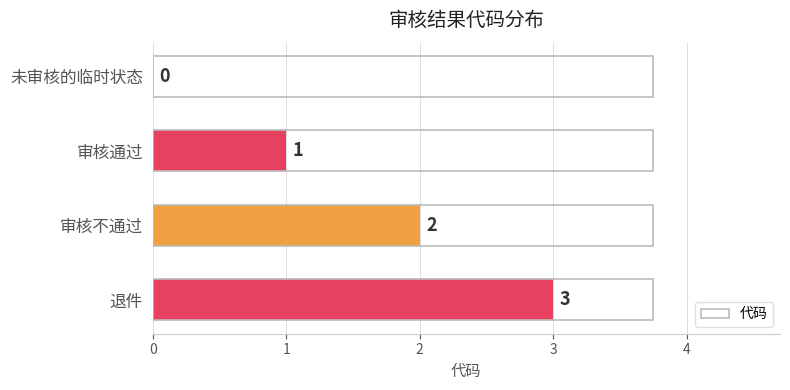

What is the change in value from 未审核的临时状态 to 退件?

+3